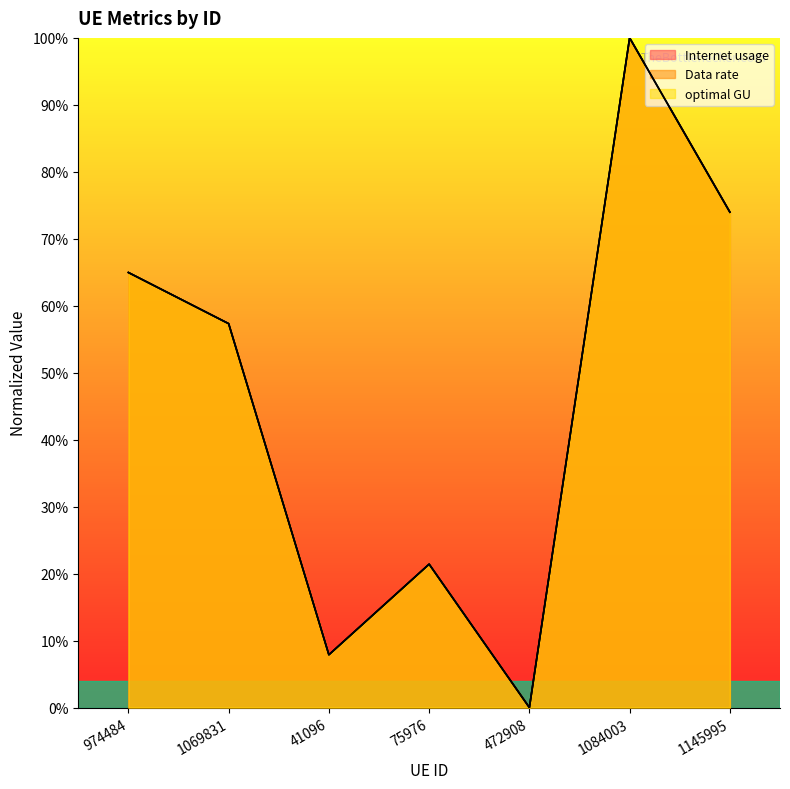

Reading left to right, extract all data points from this chart.

Internet usage: 974484=0.6	1069831=0.6	41096=0.1	75976=0.2	472908=0.0	1084003=1.0	1145995=0.7
Data rate: 974484=0.6	1069831=0.6	41096=0.1	75976=0.2	472908=0.0	1084003=1.0	1145995=0.7
optimal GU: 974484=0.6	1069831=0.6	41096=0.1	75976=0.2	472908=0.0	1084003=1.0	1145995=0.7